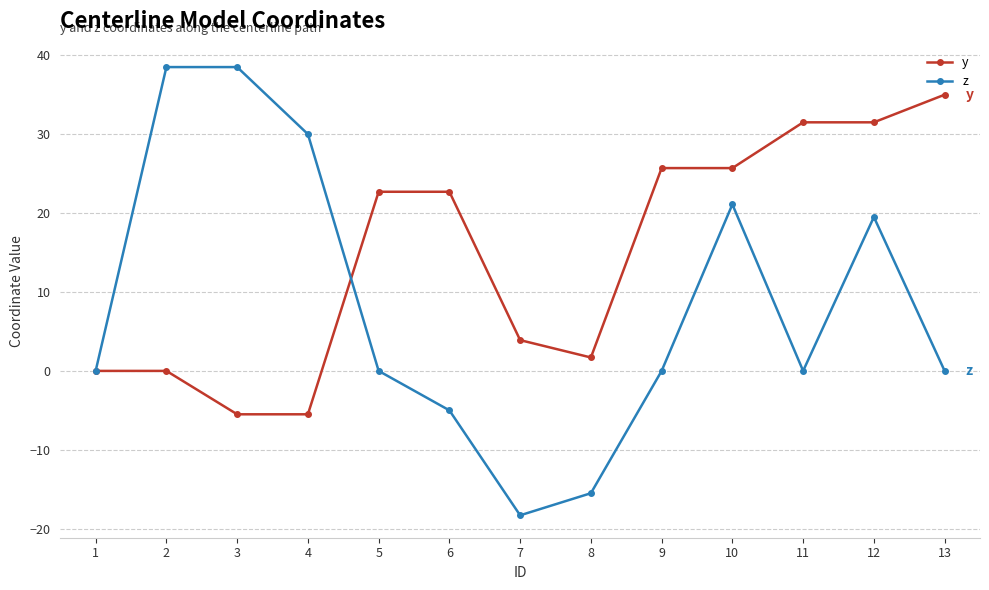

What is the total value across all series at 11?

31.5